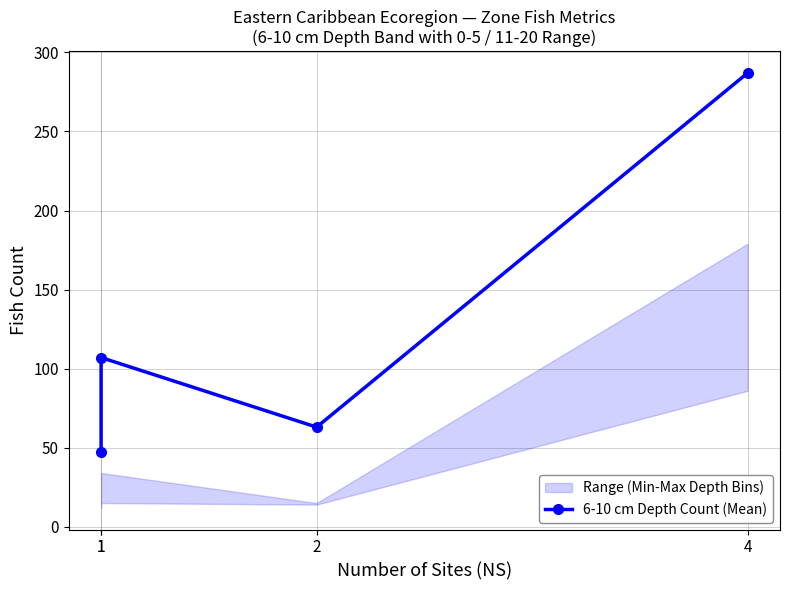

What is the smallest value displayed?

47